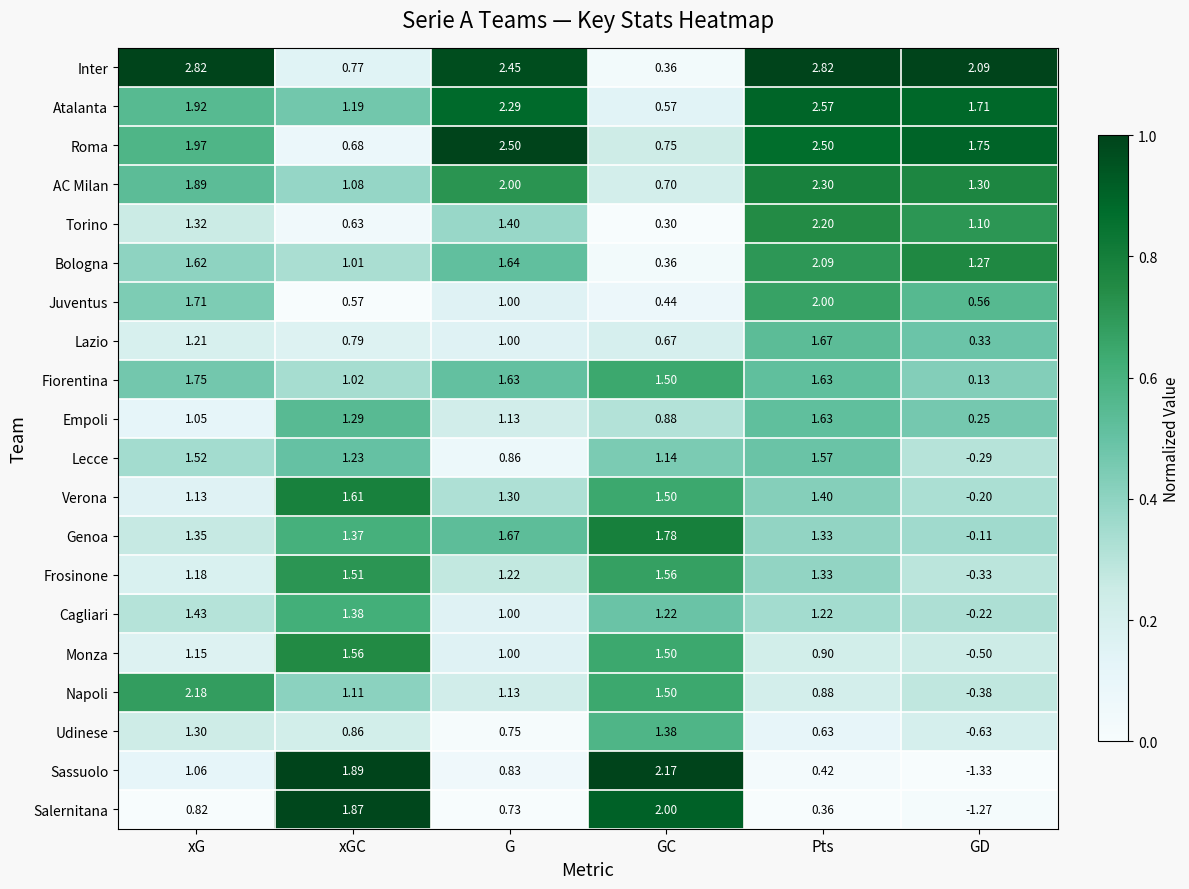

At xG, list the series in order from smallest to largest.

Salernitana, Empoli, Sassuolo, Verona, Monza, Frosinone, Lazio, Udinese, Torino, Genoa, Cagliari, Lecce, Bologna, Juventus, Fiorentina, AC Milan, Atalanta, Roma, Napoli, Inter